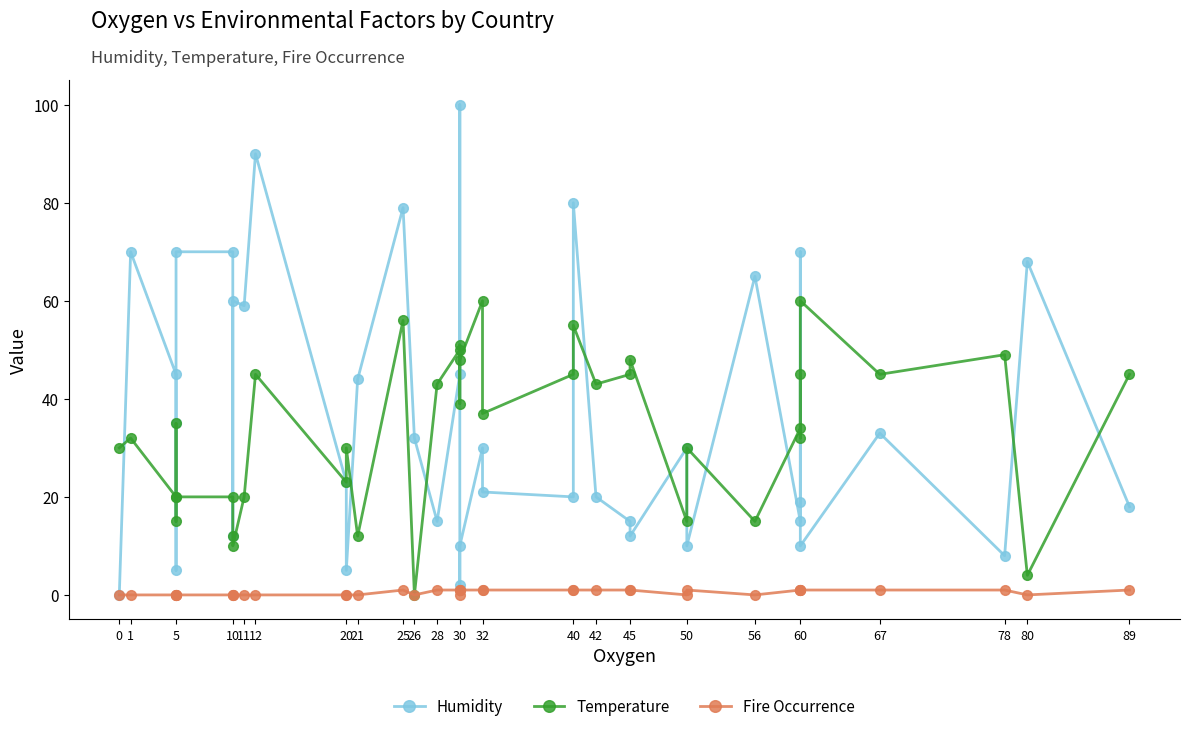

True or false: Temperature and Fire Occurrence cross at least once.

False